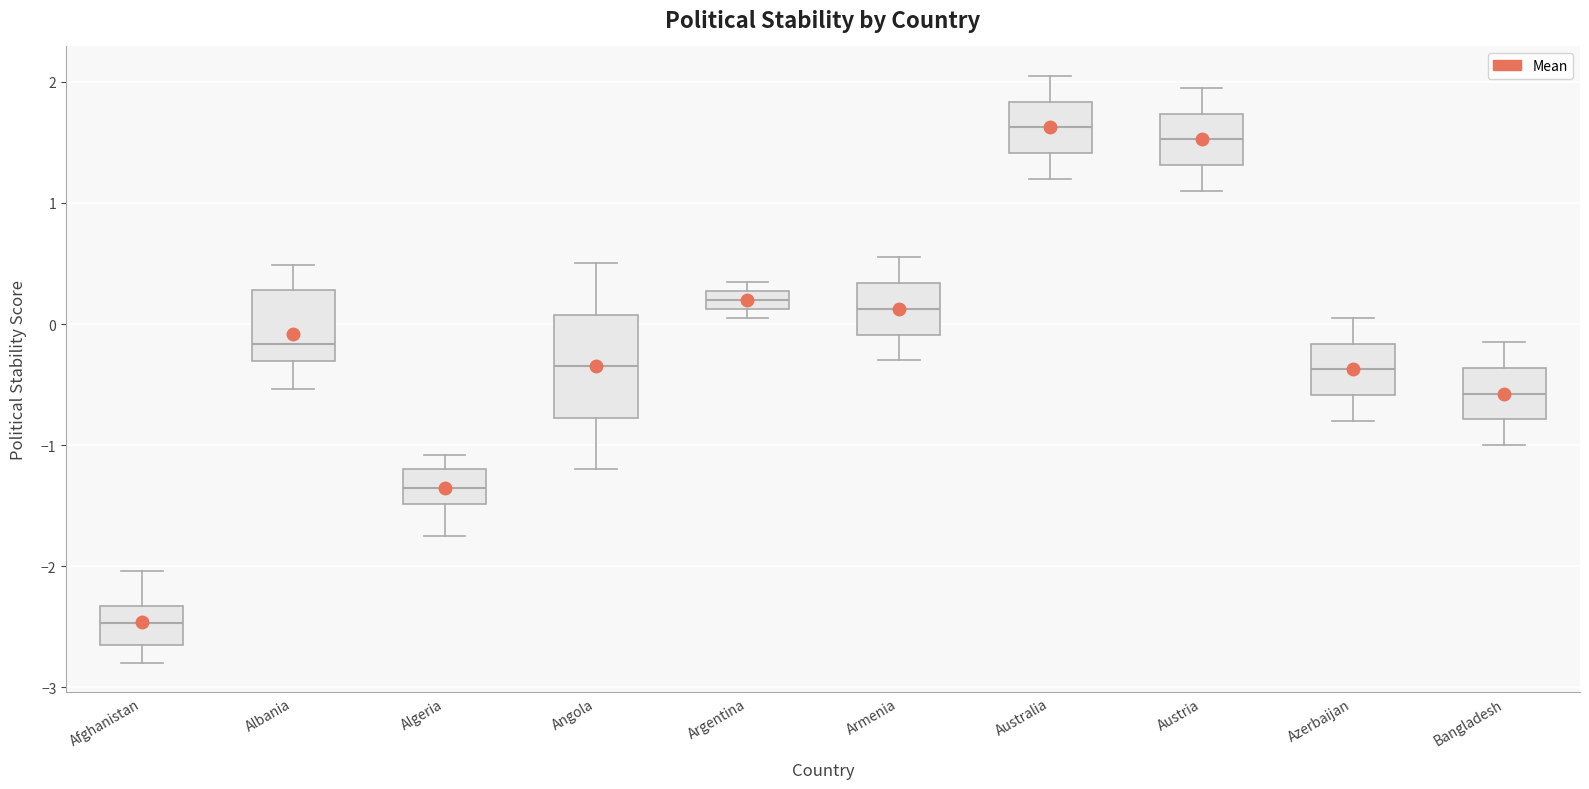

Which box has the lowest median line?

Afghanistan